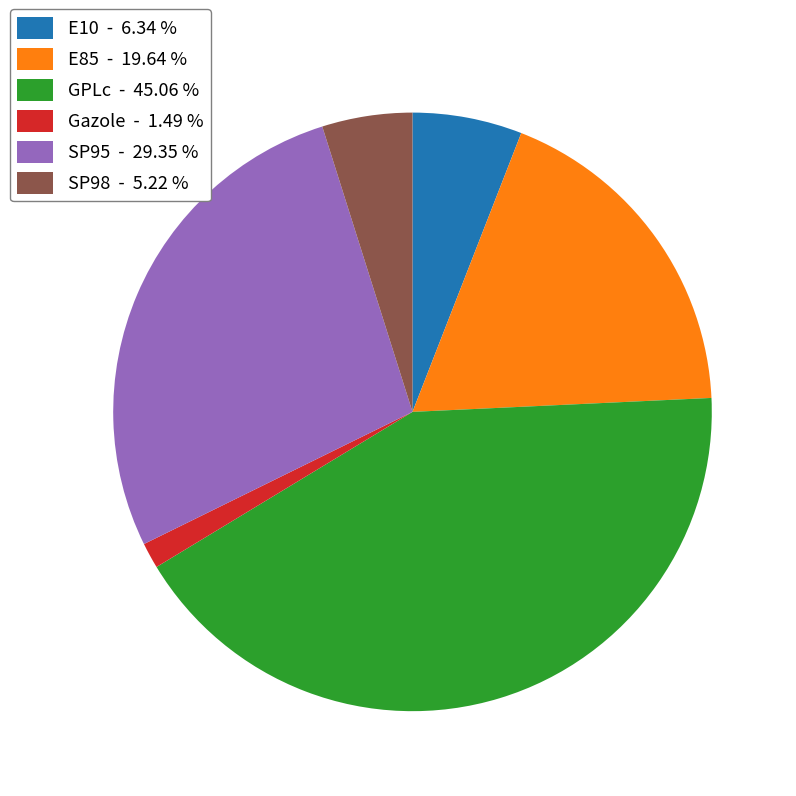

Between Gazole and SP98, which is larger?

SP98